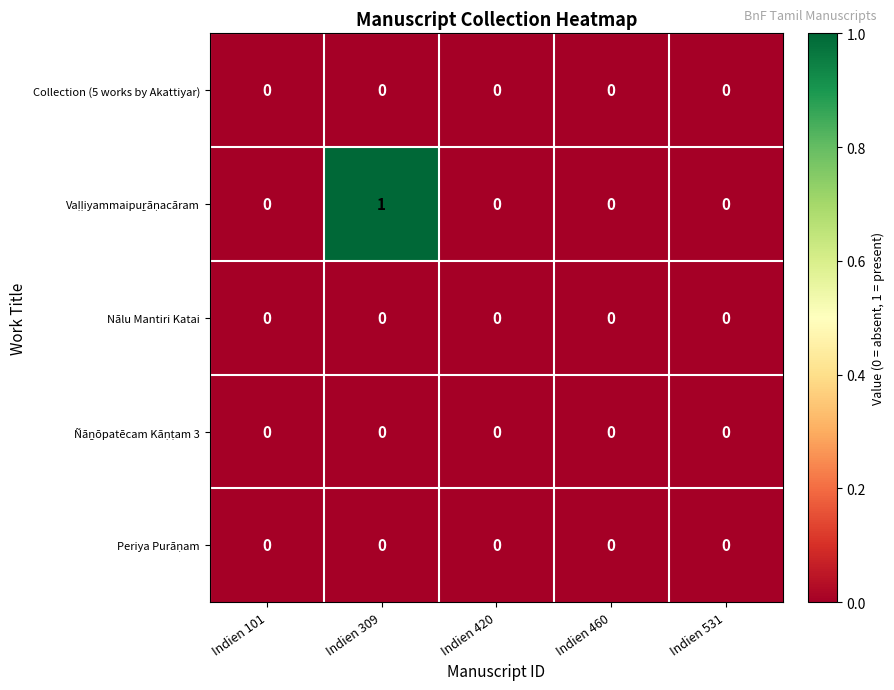

The Nālu Mantiri Katai series shows 0 at Indien 309. True or false?

True